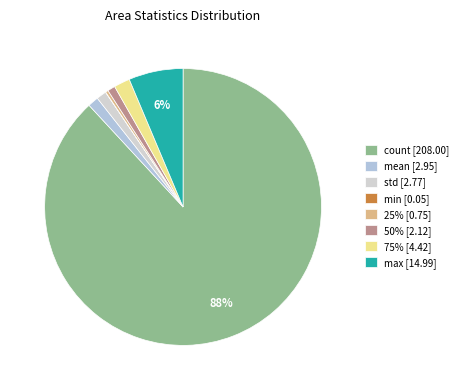

Count the number of slices in the pie.

8